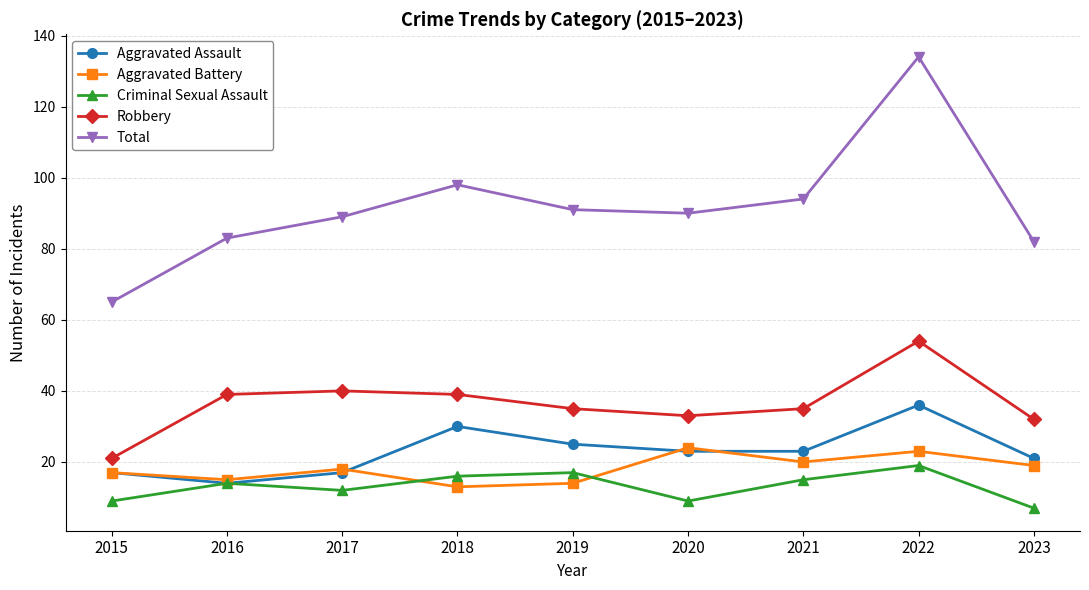

The Total series shows 90 at 2020. True or false?

True